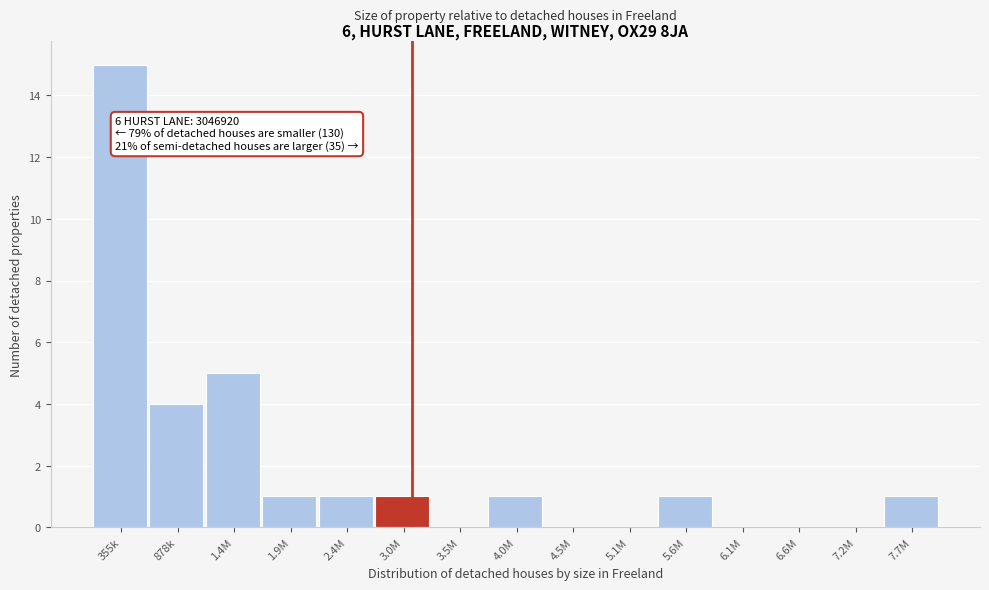

Reading right to left, list all the values displayed in this chart.

7.7M=1	7.2M=0	6.6M=0	6.1M=0	5.6M=1	5.1M=0	4.5M=0	4.0M=1	3.5M=0	3.0M=1	2.4M=1	1.9M=1	1.4M=5	878k=4	355k=15